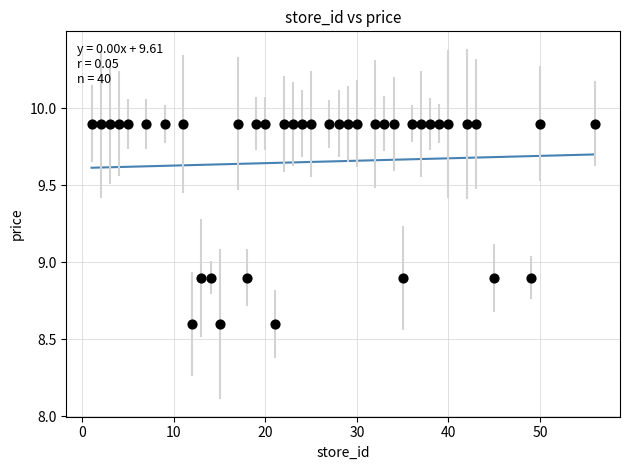

What is the range of X values (max minus min)?

55.0